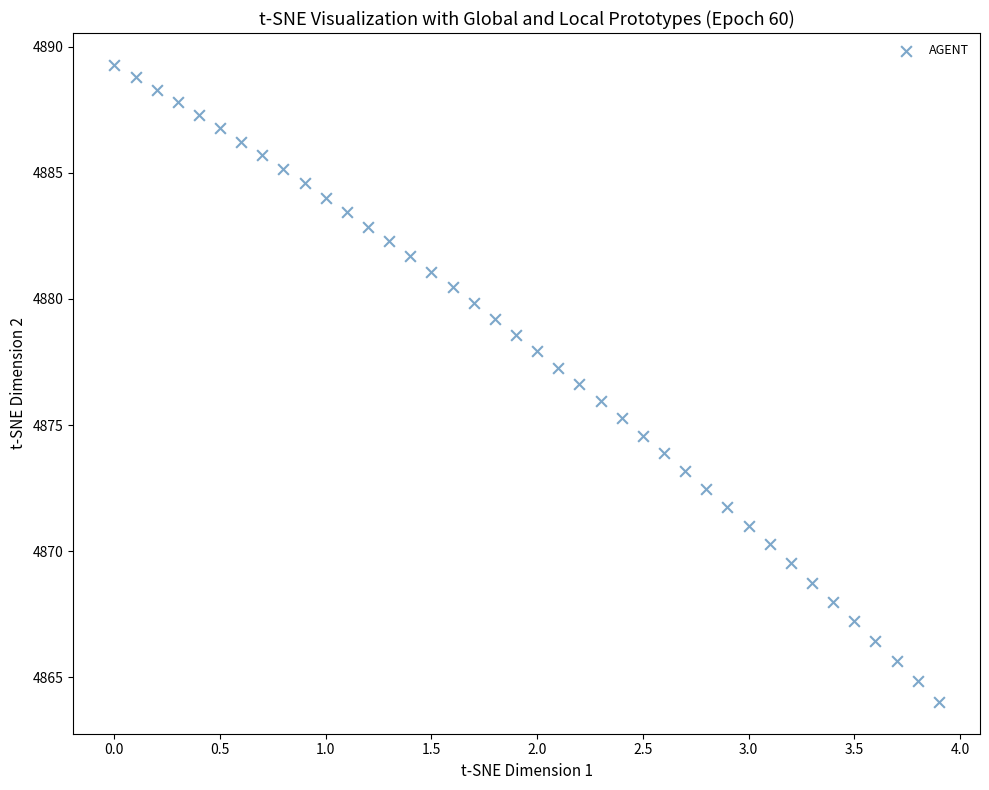

What is the range of X values (max minus min)?

3.9